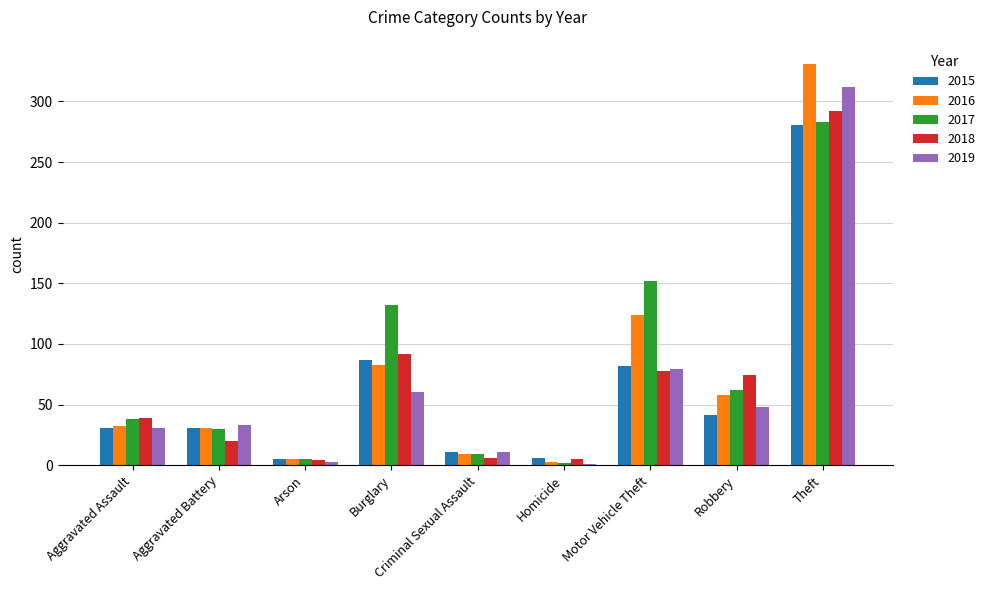

The value of 2016 at Aggravated Assault is 32. True or false?

True